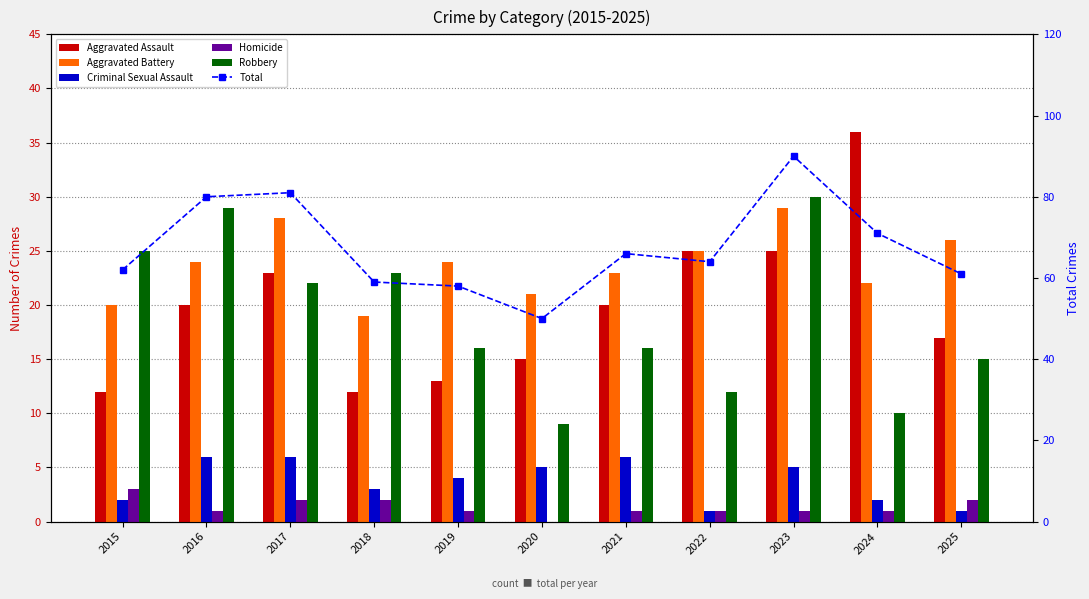

What is the difference between the maximum and minimum values in the Criminal Sexual Assault series?

5